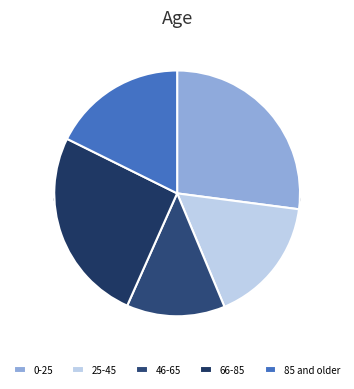

Does any single category account for the majority?

No